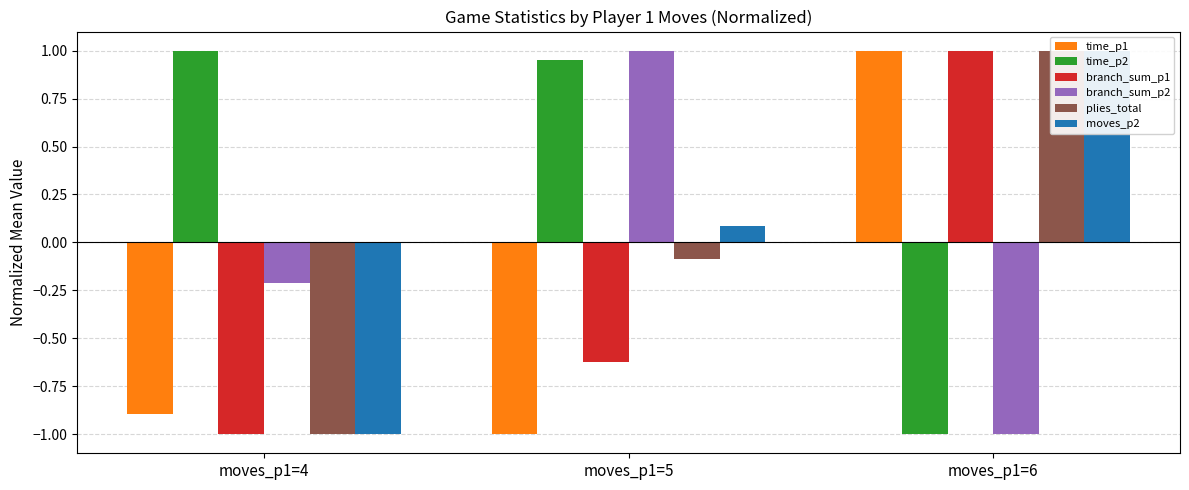

How many branch_sum_p1 values are between -1 and 1?

3